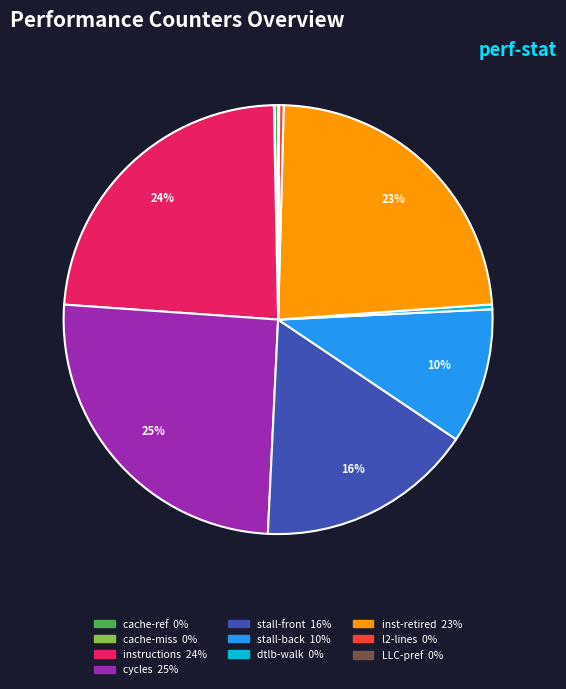

Does any single category account for the majority?

No